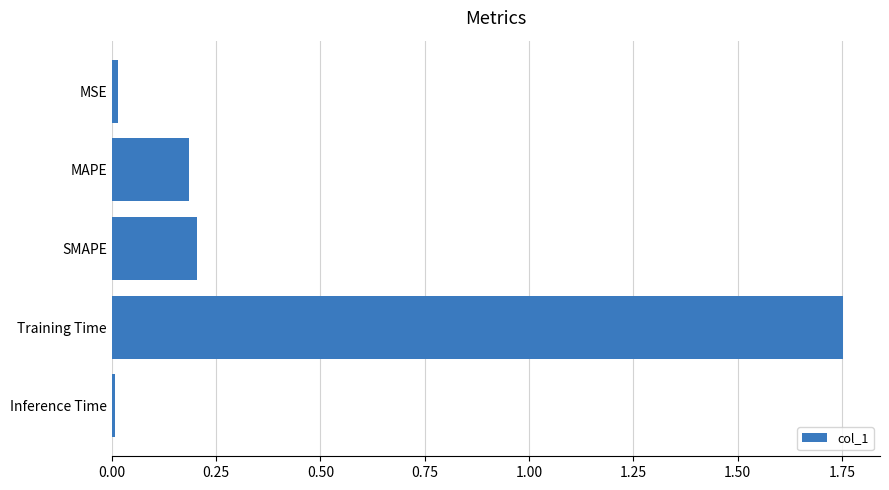

What is the label of the 5th bar from the top?

Inference Time